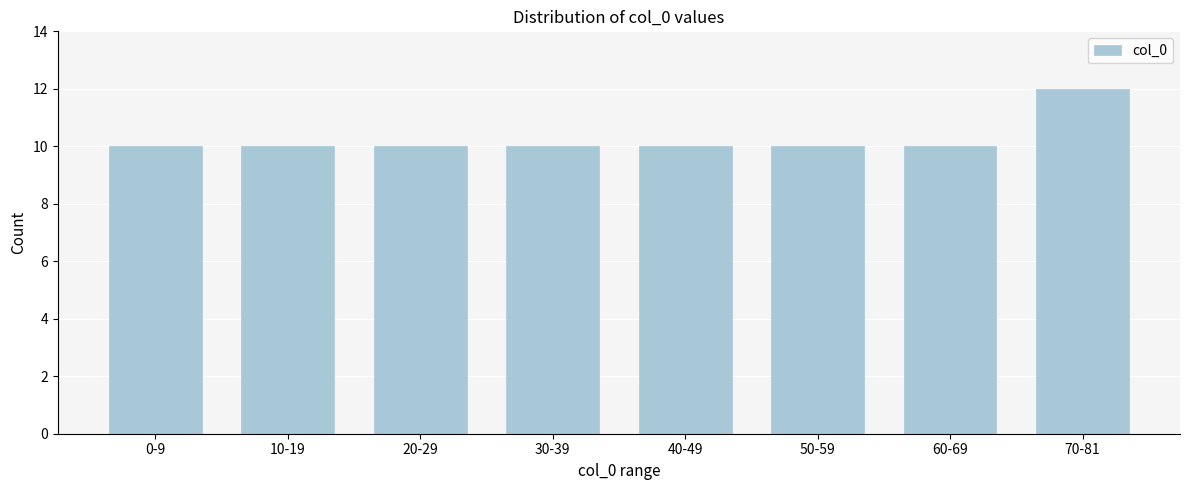

Reading left to right, transcribe all the data shown in this chart.

10	10	10	10	10	10	10	12